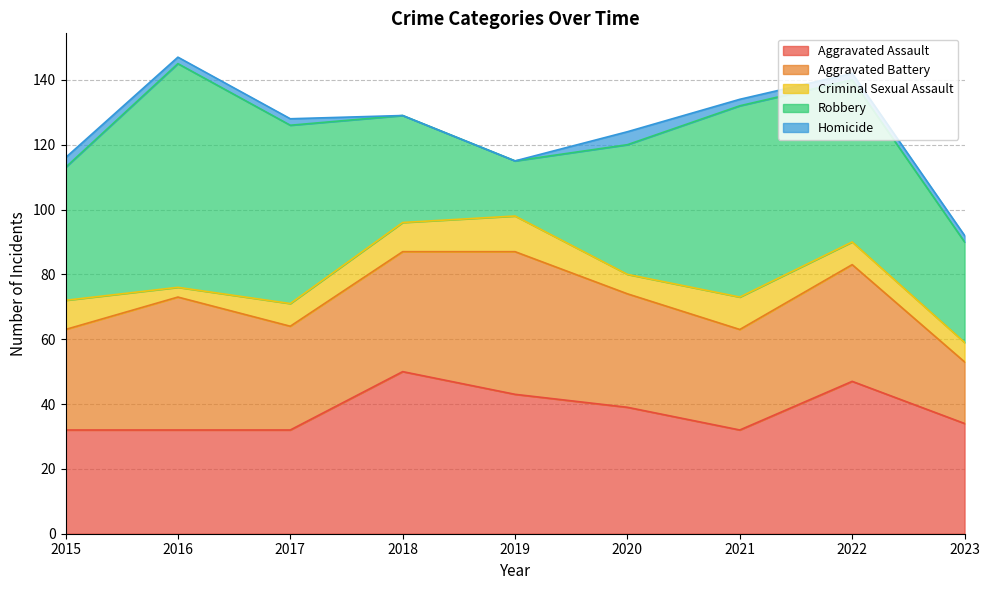

How many lines are shown in the chart?

5